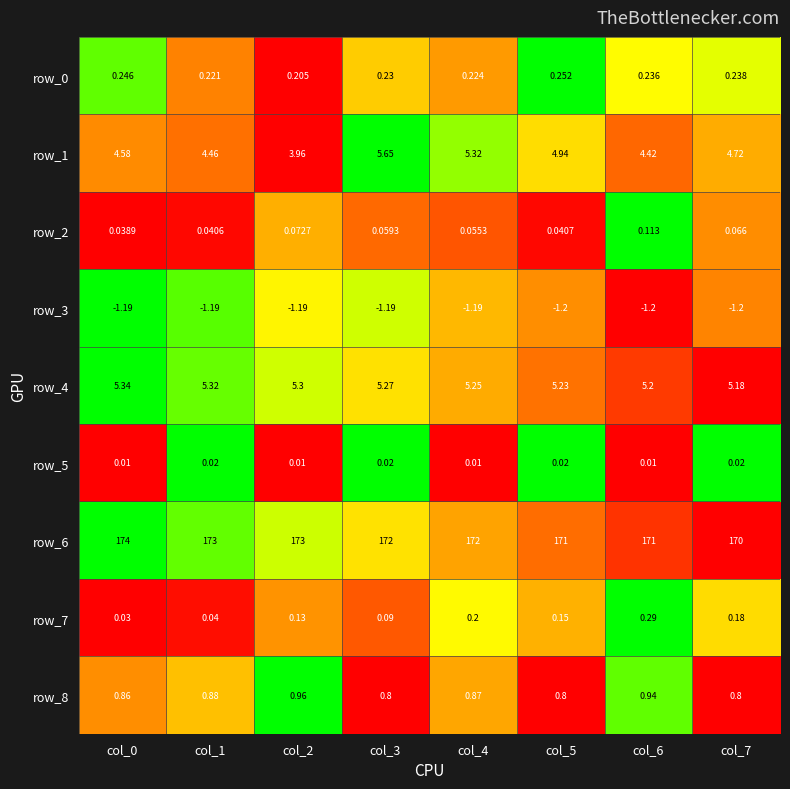

What value does the row_1 series have at col_4?

5.3